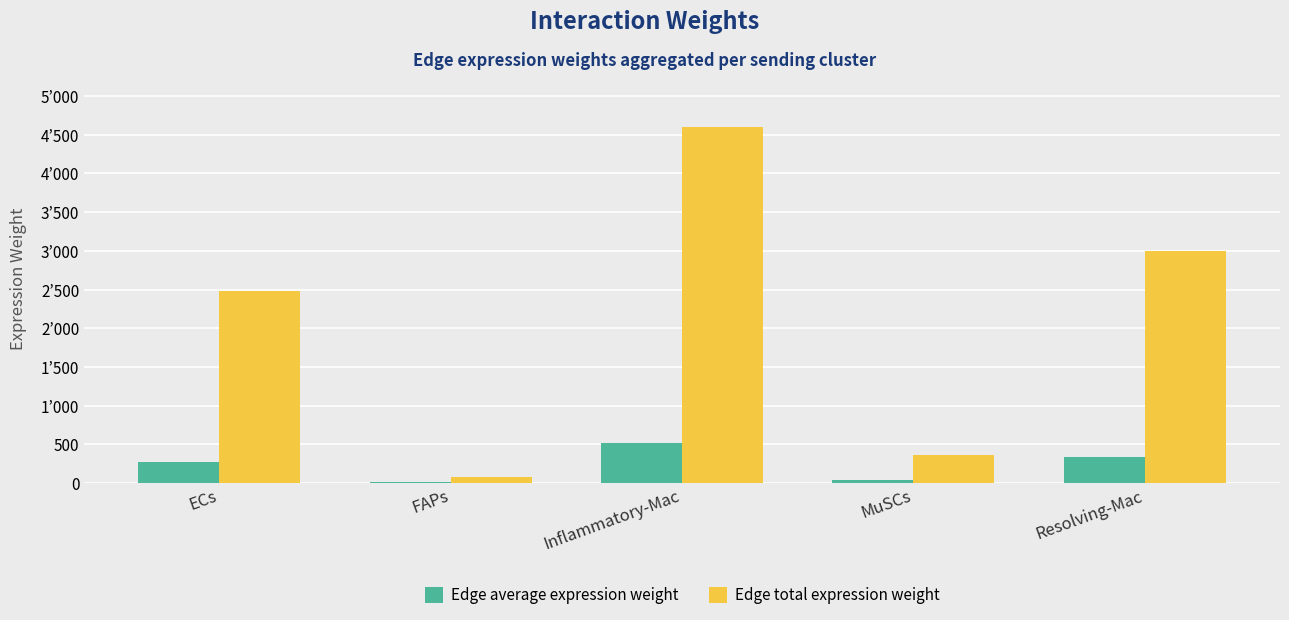

What is the total value across all series at MuSCs?

397.0